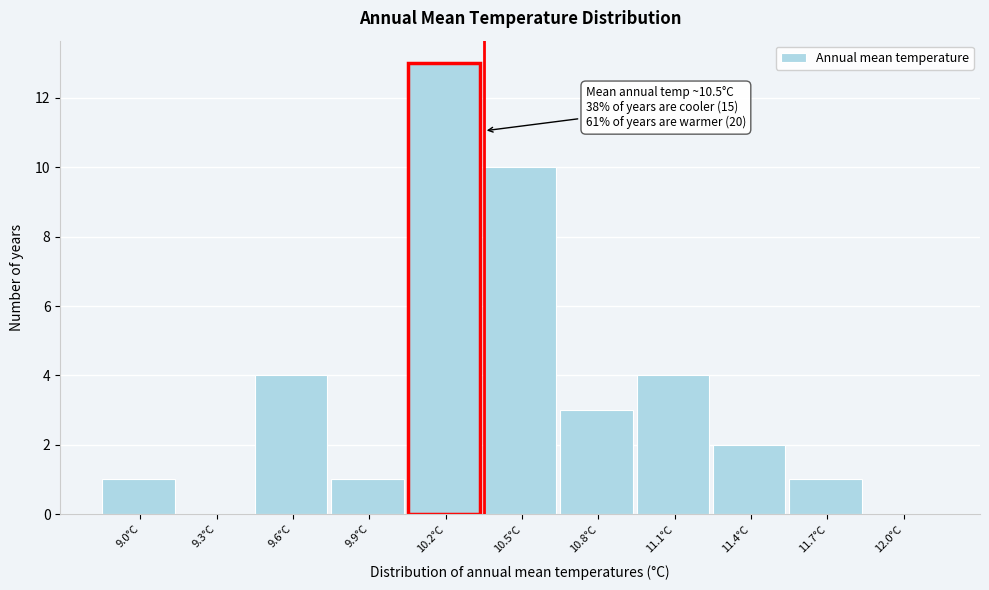

Reading left to right, extract all data points from this chart.

9.0°C=1	9.3°C=0	9.6°C=4	9.9°C=1	10.2°C=13	10.5°C=10	10.8°C=3	11.1°C=4	11.4°C=2	11.7°C=1	12.0°C=0